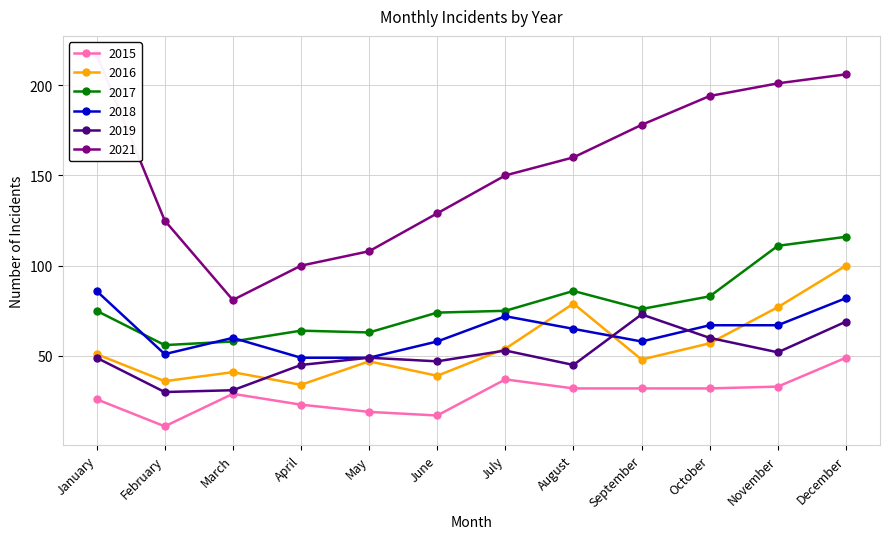

How many interior local peaks does the 2015 series have?

2